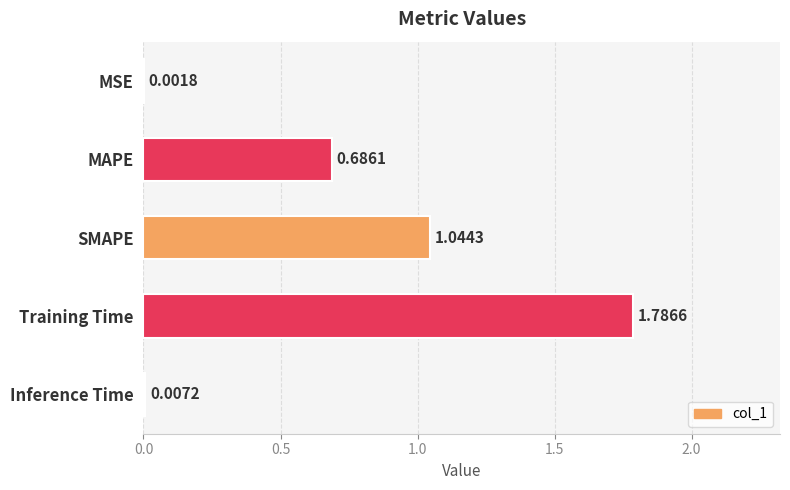

Which category has the highest value across all series?

Training Time